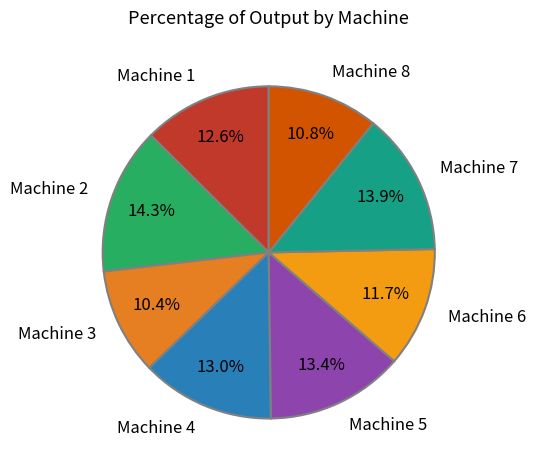

Which has a higher value, Machine 6 or Machine 7?

Machine 7